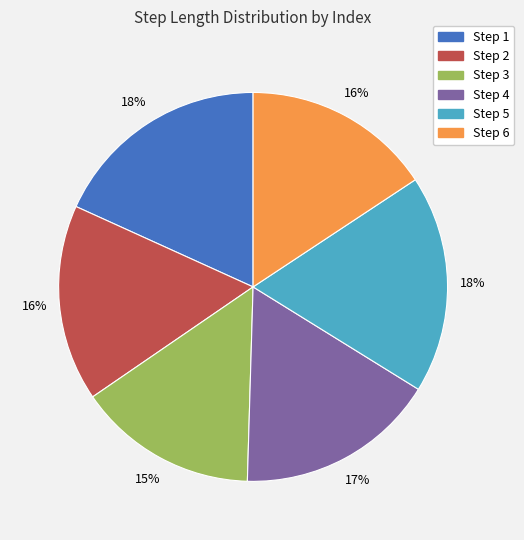

Does any single category account for the majority?

No